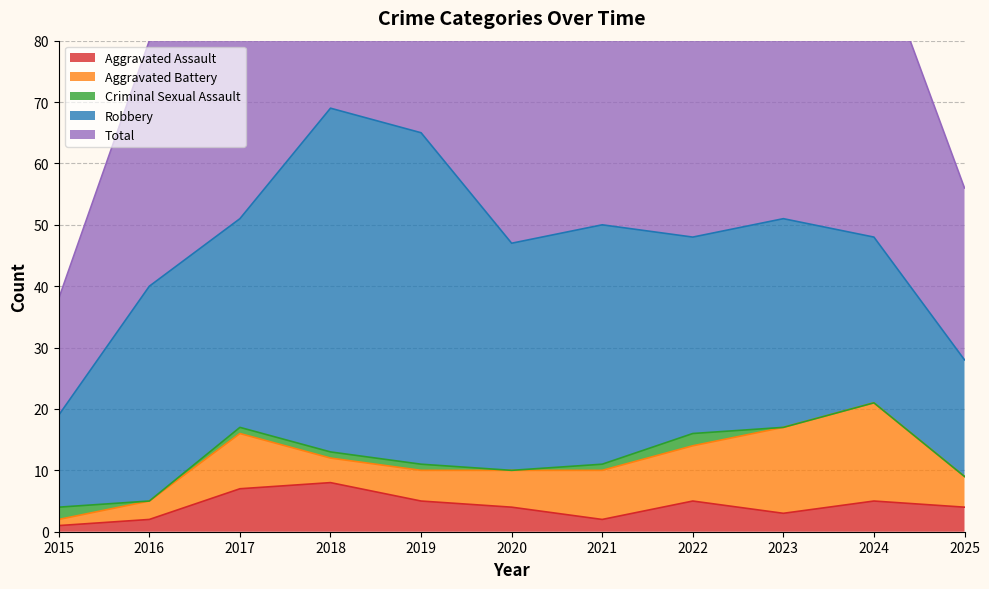

What is the highest value of the Aggravated Battery series?

16